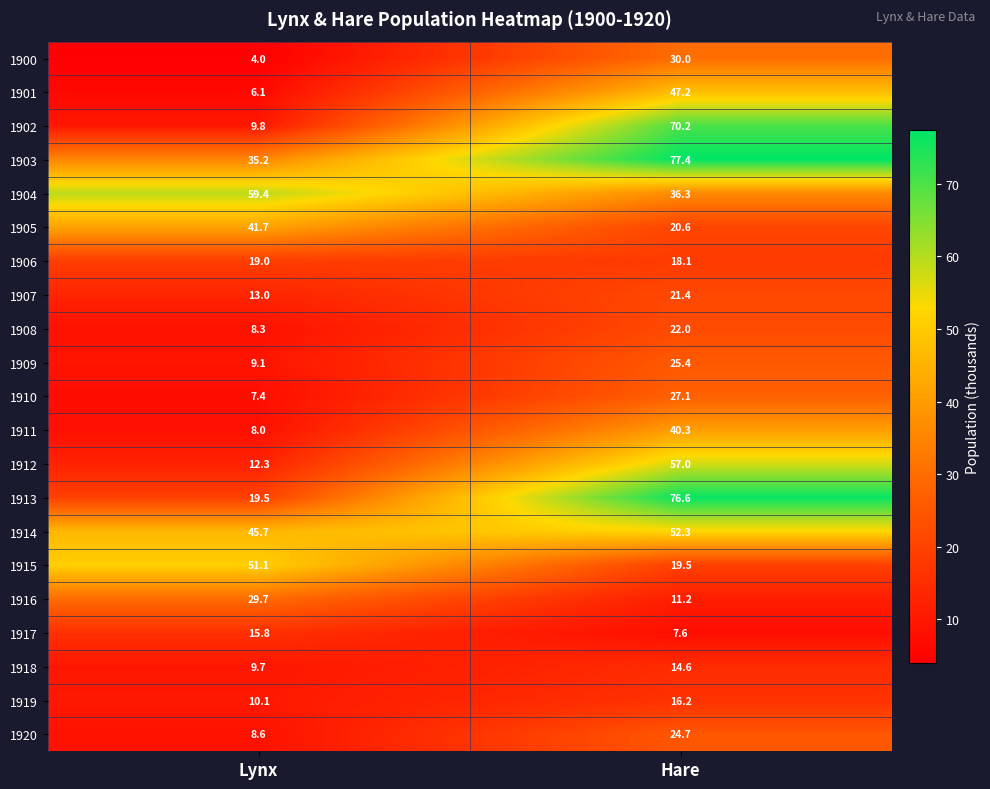

Which category has the lowest value across all series?

Lynx